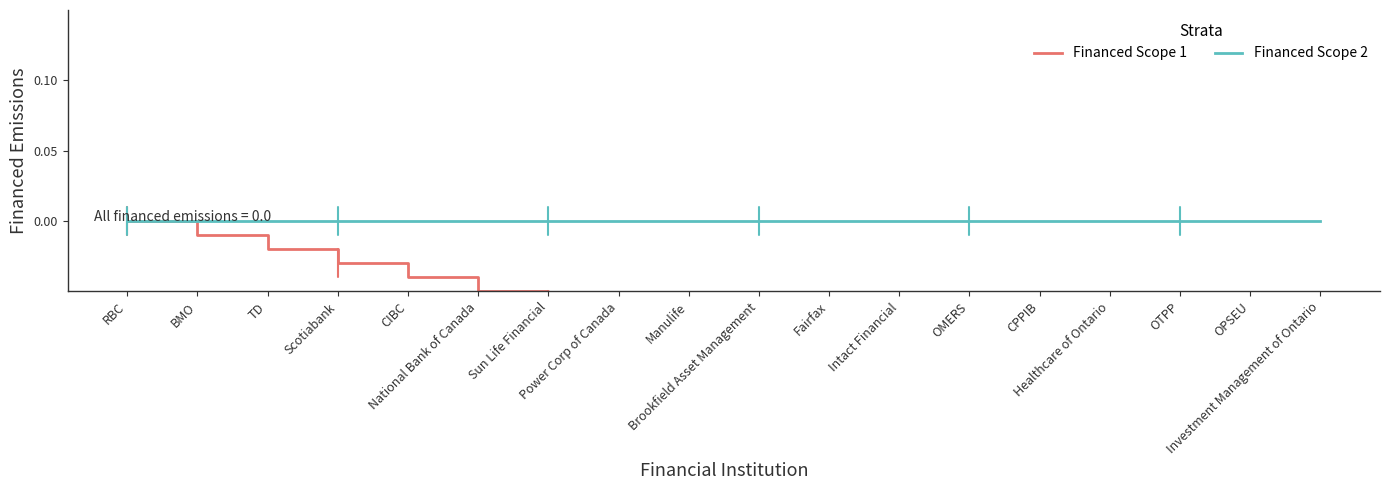

What is the label of the 10th point from the right?

Manulife